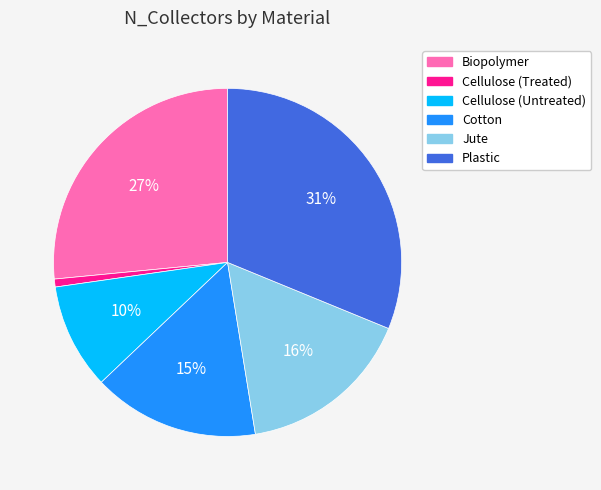

Which slice is the largest?

Plastic